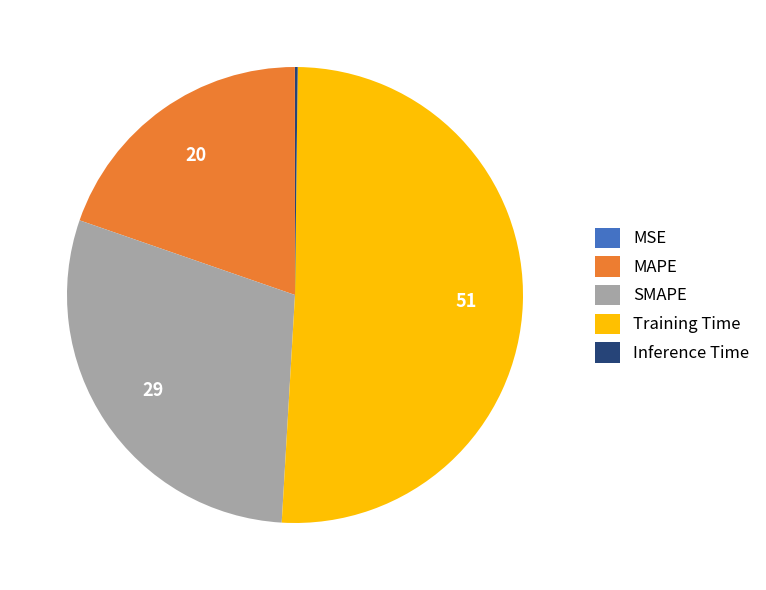

Which slice is the largest?

Training Time